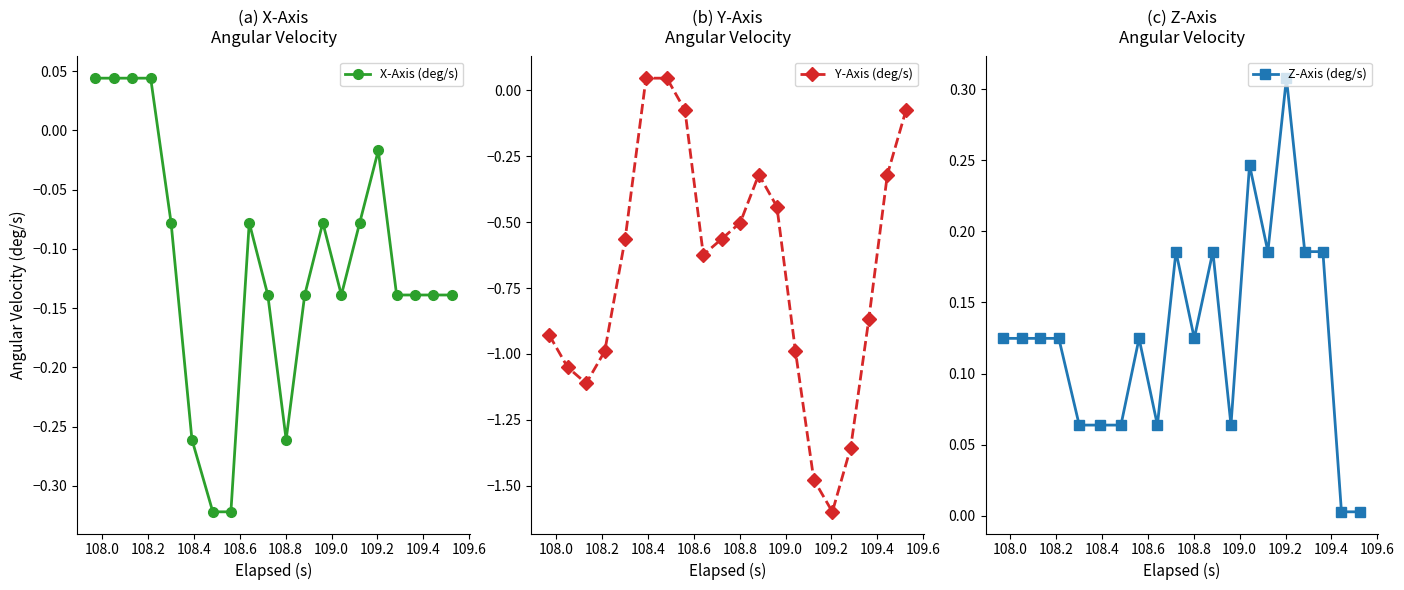

Which series has the largest total across all categories?

Z-Axis (deg/s)